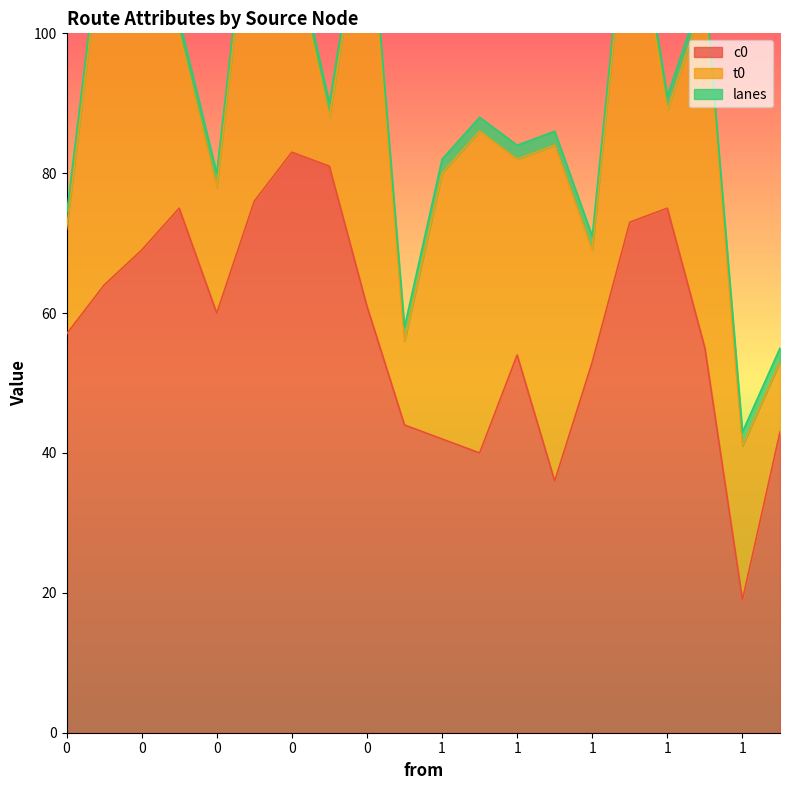

What is the difference between the highest and lowest values at 1?

42